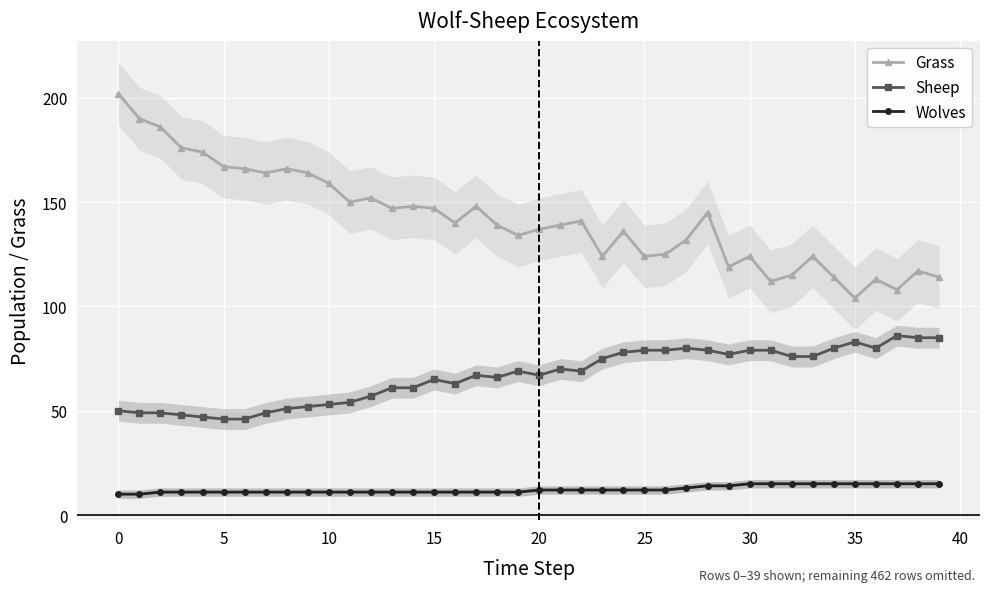

Reading right to left, what are all the values shown in this chart?

Grass: 114	117	108	113	104	114	124	115	112	124	119	145	132	125	124	136	124	141	139	137	134	139	148	140	147	148	147	152	150	159	164	166	164	166	167	174	176	186	190	202
Sheep: 85	85	86	80	83	80	76	76	79	79	77	79	80	79	79	78	75	69	70	67	69	66	67	63	65	61	61	57	54	53	52	51	49	46	46	47	48	49	49	50
Wolves: 15	15	15	15	15	15	15	15	15	15	14	14	13	12	12	12	12	12	12	12	11	11	11	11	11	11	11	11	11	11	11	11	11	11	11	11	11	11	10	10